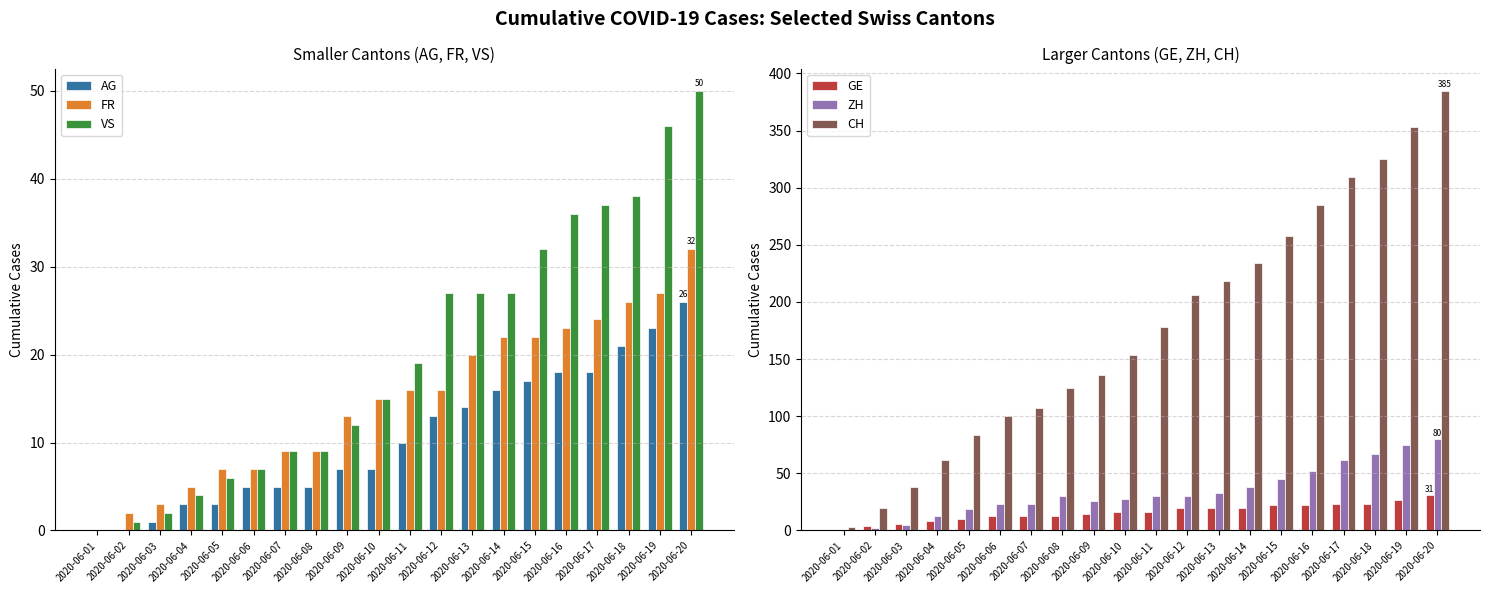

Which series has the widest spread of values?

CH